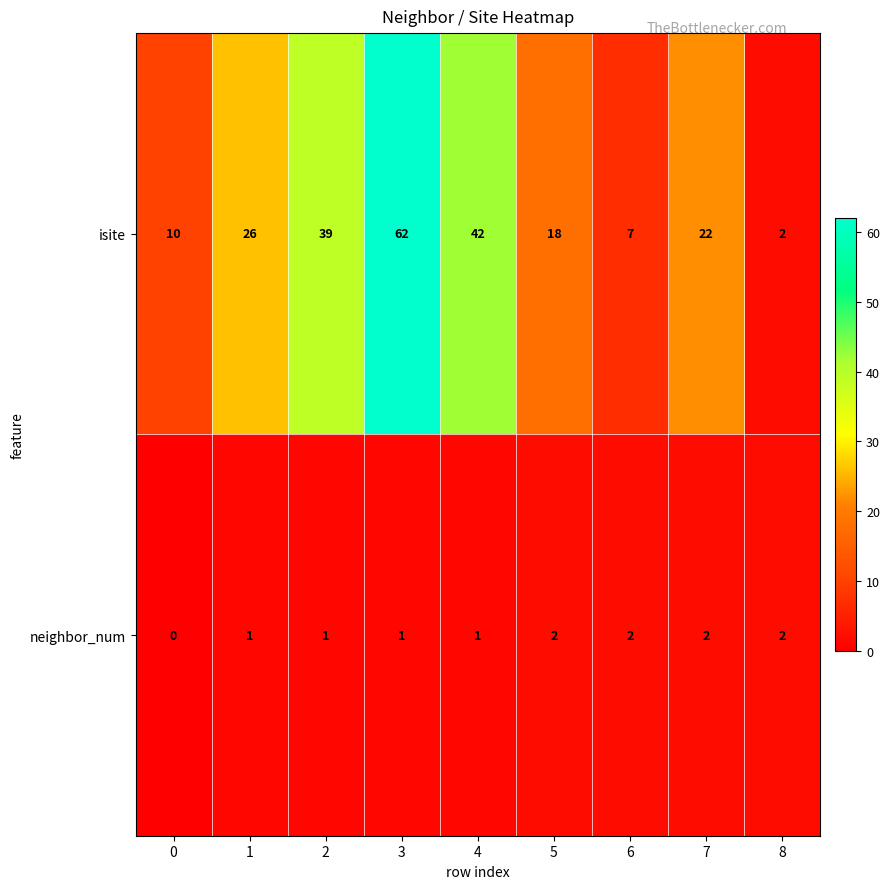

List the series in order of their overall mean, highest first.

isite, neighbor_num